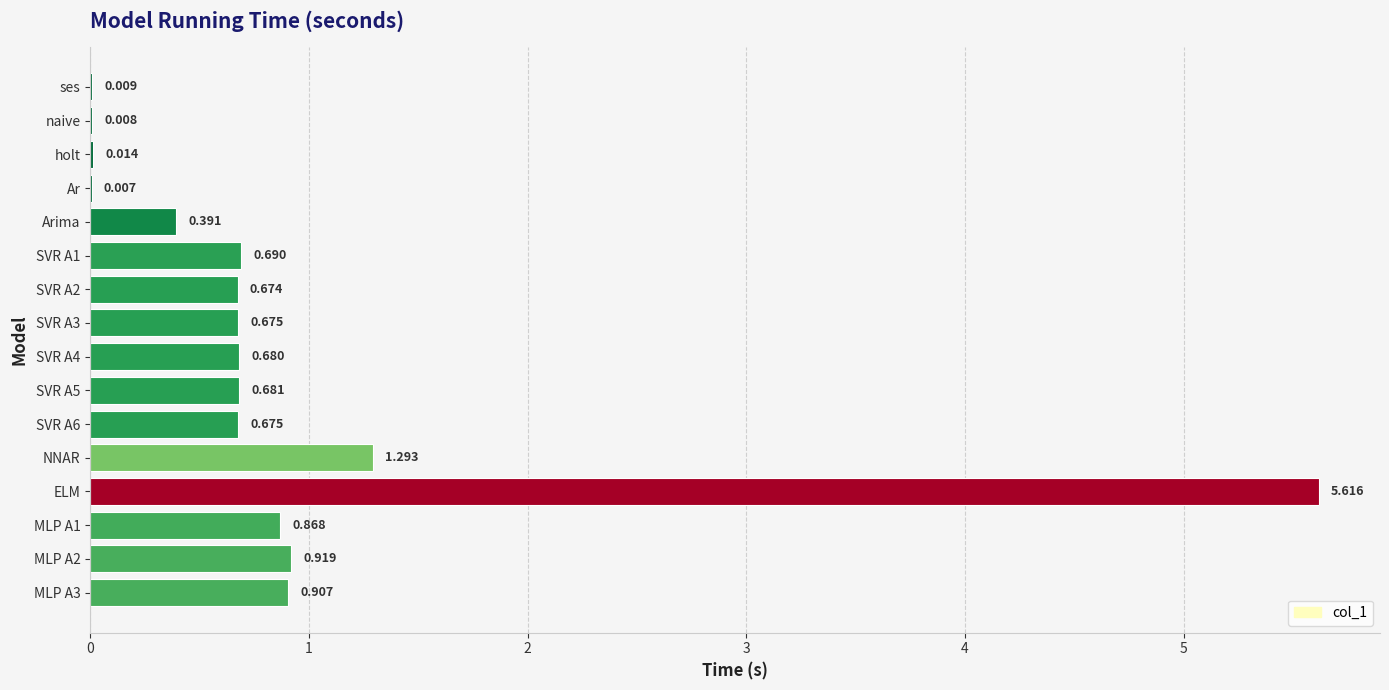

Which category has the highest value across all series?

ELM